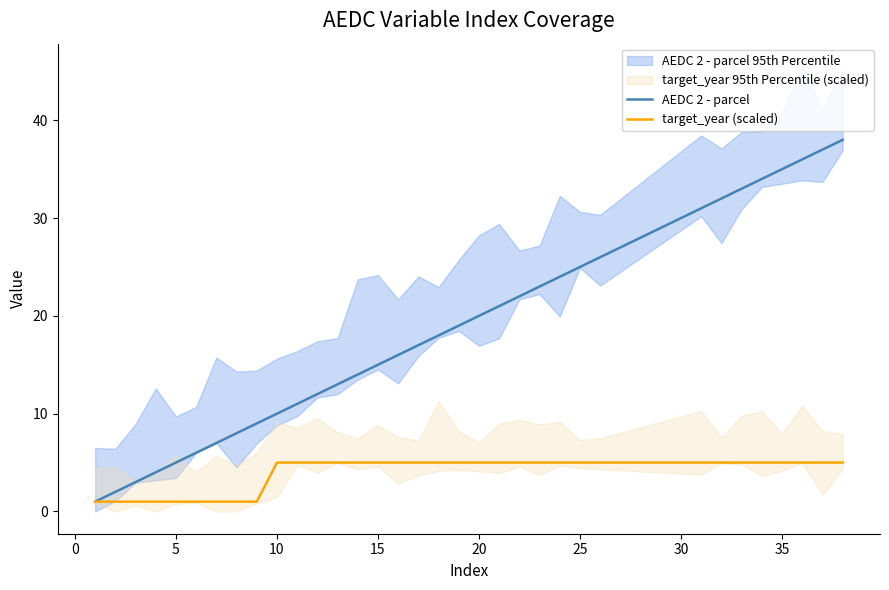

Count the target_year (scaled) values in the range 1 to 5.

34